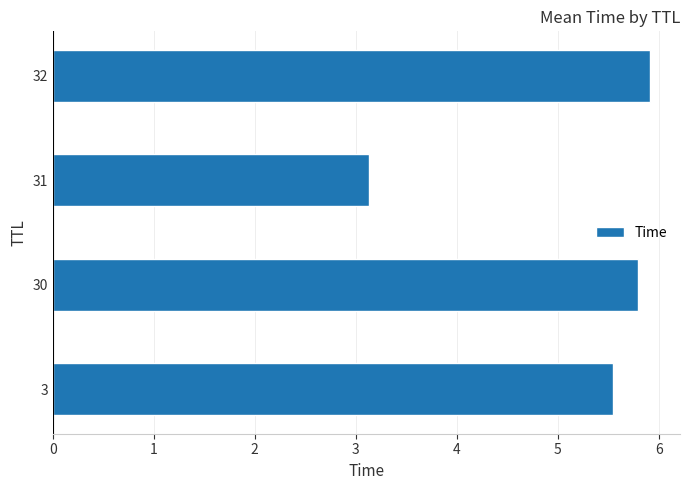

What is the difference between the maximum and minimum values?

2.8